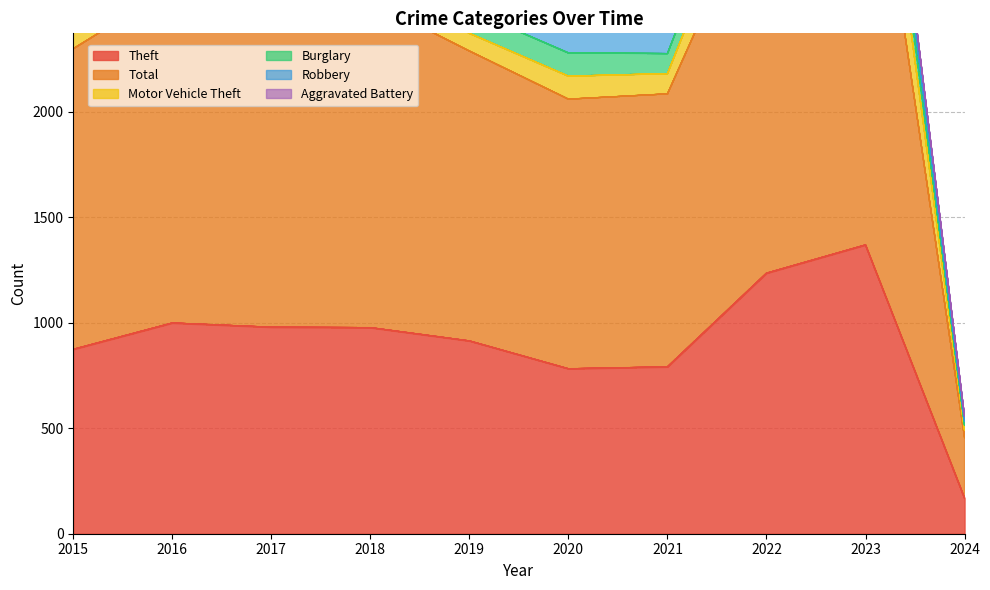

True or false: Motor Vehicle Theft and Total intersect in this chart.

False